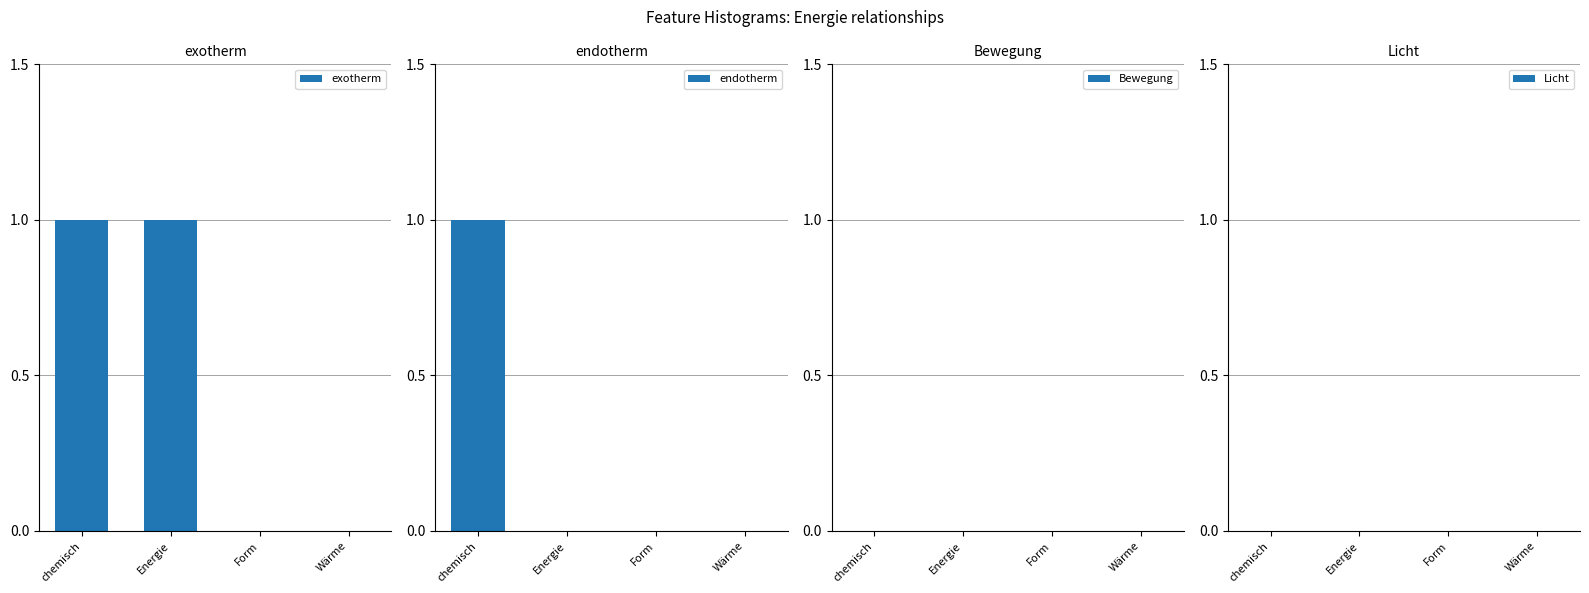

Which series has the largest range (max minus min)?

exotherm